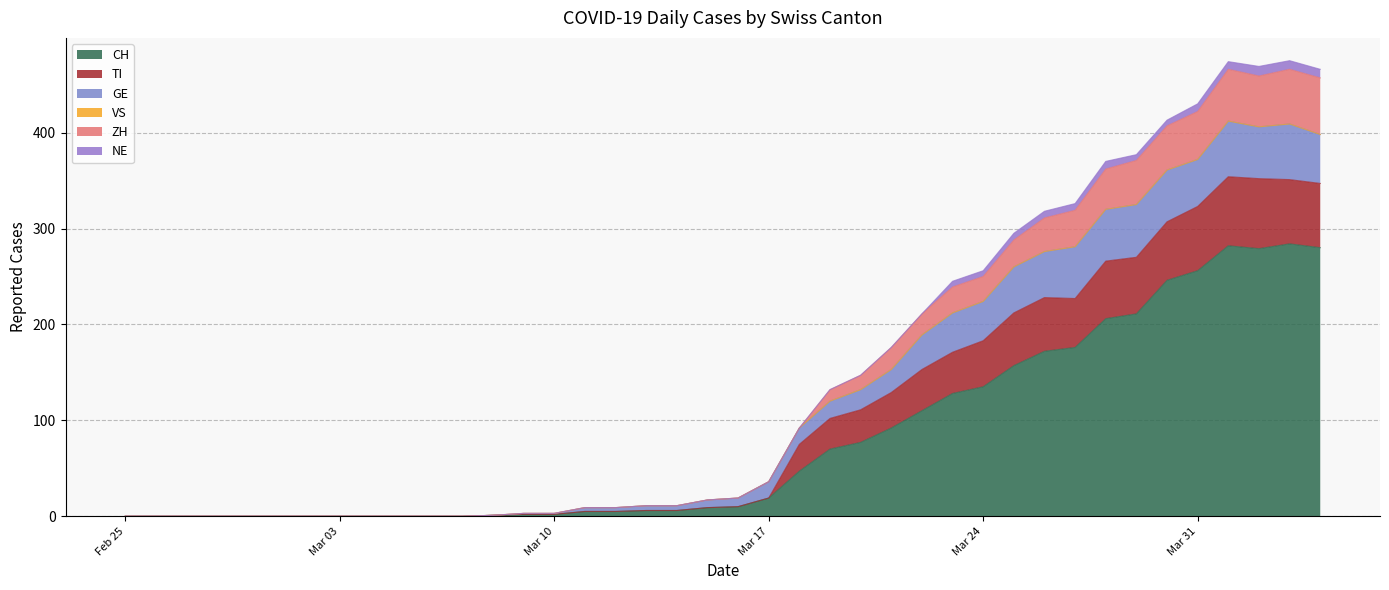

What is the highest value of the CH series?

284